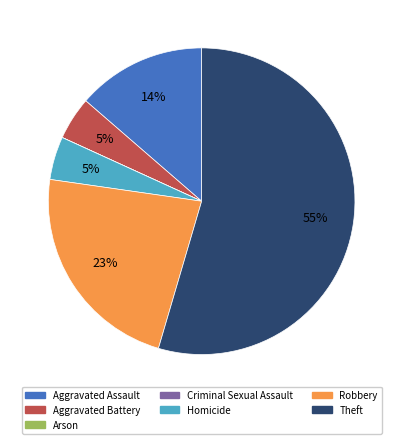

To the nearest percent, what is the average slice percentage?

14%